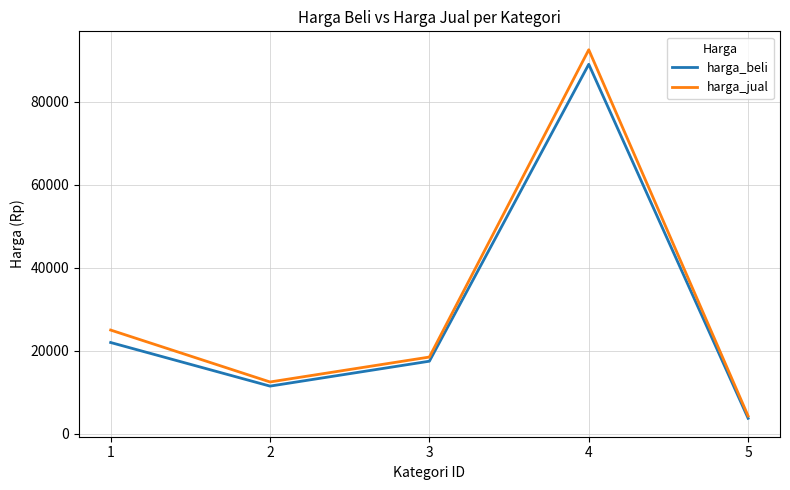

True or false: harga_beli has more than 0 interior local peaks.

True